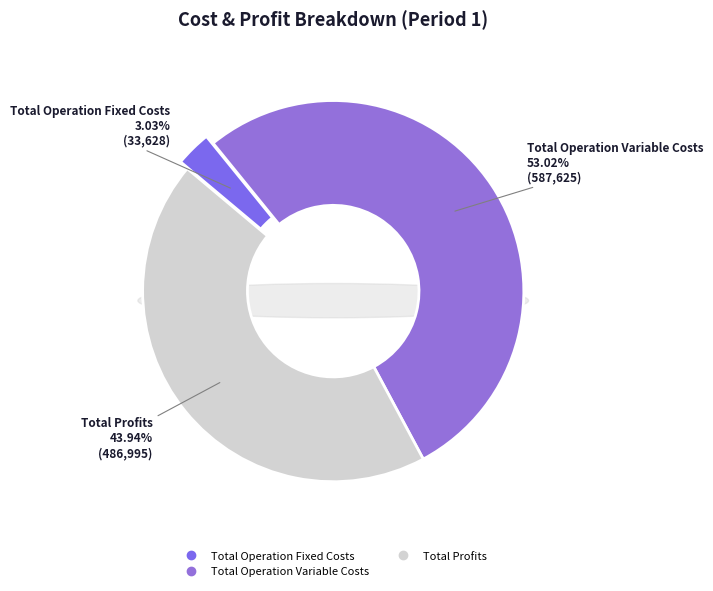

Count the number of slices in the pie.

4